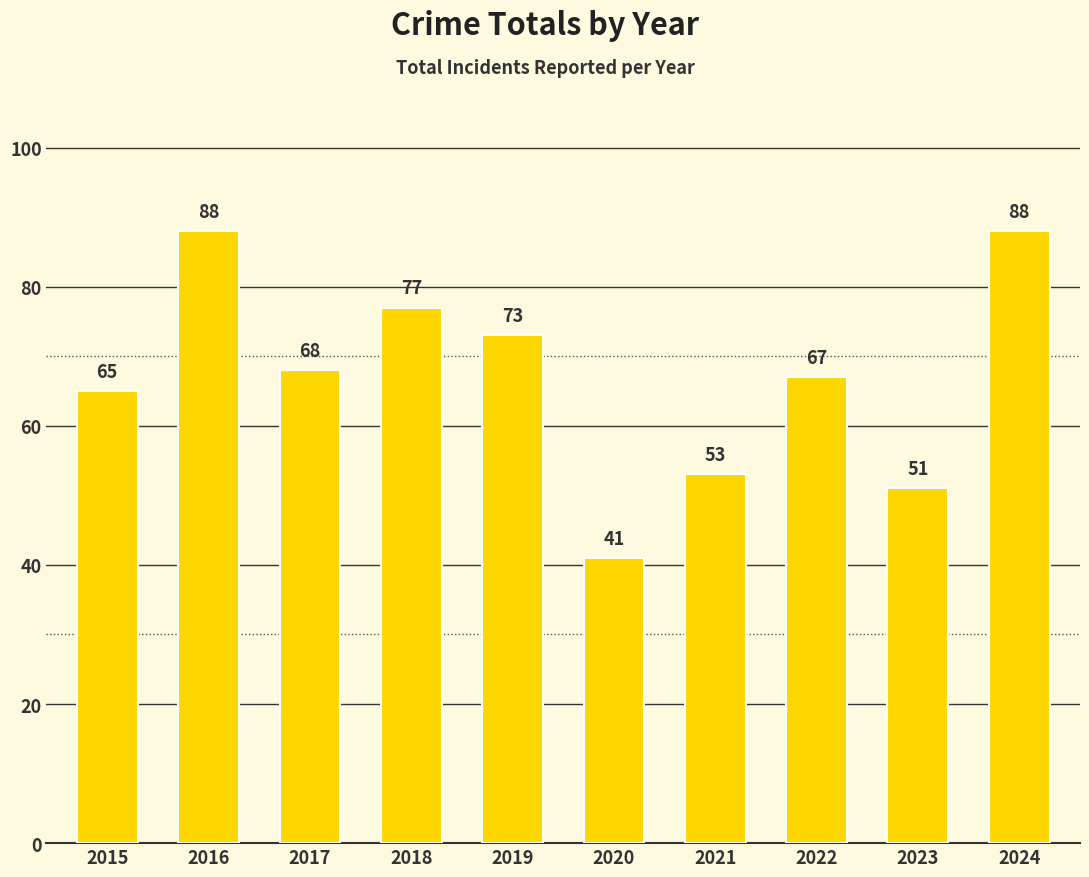

Reading right to left, extract all data points from this chart.

88	51	67	53	41	73	77	68	88	65